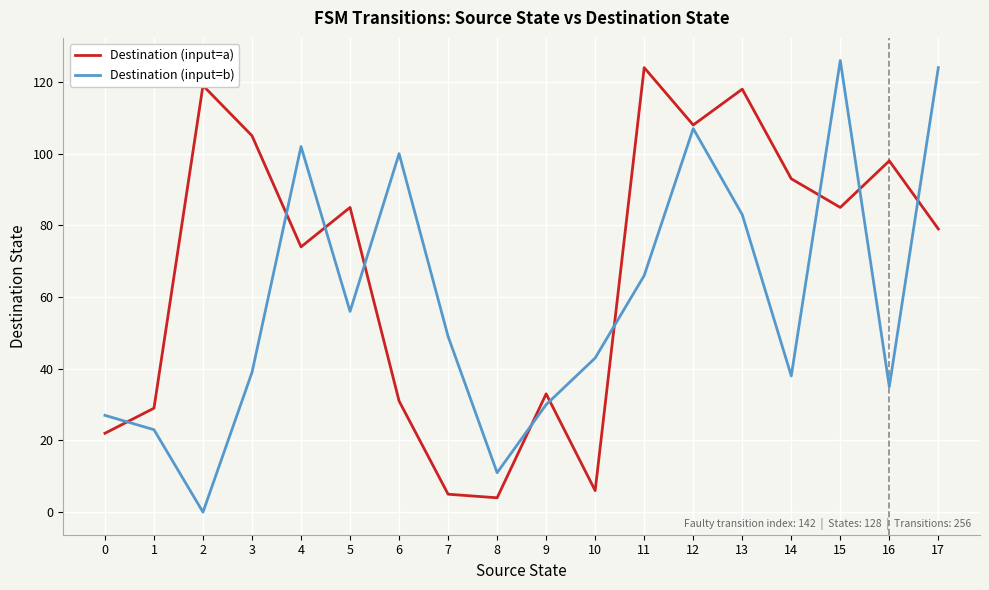

At which category is the sum across all series the highest?

12